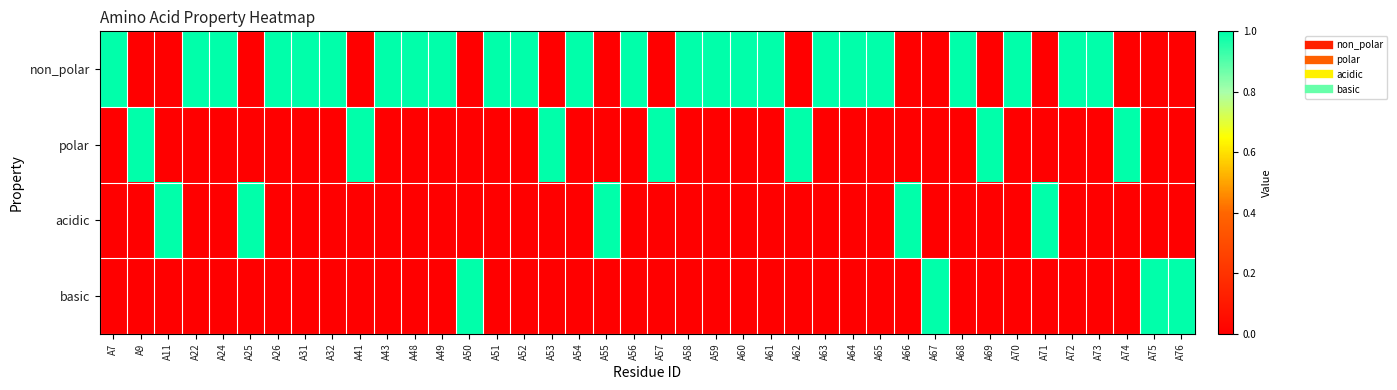

Reading left to right, what are all the values shown in this chart?

non_polar: A7=1	A9=0	A11=0	A22=1	A24=1	A25=0	A26=1	A31=1	A32=1	A41=0	A43=1	A48=1	A49=1	A50=0	A51=1	A52=1	A53=0	A54=1	A55=0	A56=1	A57=0	A58=1	A59=1	A60=1	A61=1	A62=0	A63=1	A64=1	A65=1	A66=0	A67=0	A68=1	A69=0	A70=1	A71=0	A72=1	A73=1	A74=0	A75=0	A76=0
polar: A7=0	A9=1	A11=0	A22=0	A24=0	A25=0	A26=0	A31=0	A32=0	A41=1	A43=0	A48=0	A49=0	A50=0	A51=0	A52=0	A53=1	A54=0	A55=0	A56=0	A57=1	A58=0	A59=0	A60=0	A61=0	A62=1	A63=0	A64=0	A65=0	A66=0	A67=0	A68=0	A69=1	A70=0	A71=0	A72=0	A73=0	A74=1	A75=0	A76=0
acidic: A7=0	A9=0	A11=1	A22=0	A24=0	A25=1	A26=0	A31=0	A32=0	A41=0	A43=0	A48=0	A49=0	A50=0	A51=0	A52=0	A53=0	A54=0	A55=1	A56=0	A57=0	A58=0	A59=0	A60=0	A61=0	A62=0	A63=0	A64=0	A65=0	A66=1	A67=0	A68=0	A69=0	A70=0	A71=1	A72=0	A73=0	A74=0	A75=0	A76=0
basic: A7=0	A9=0	A11=0	A22=0	A24=0	A25=0	A26=0	A31=0	A32=0	A41=0	A43=0	A48=0	A49=0	A50=1	A51=0	A52=0	A53=0	A54=0	A55=0	A56=0	A57=0	A58=0	A59=0	A60=0	A61=0	A62=0	A63=0	A64=0	A65=0	A66=0	A67=1	A68=0	A69=0	A70=0	A71=0	A72=0	A73=0	A74=0	A75=1	A76=1